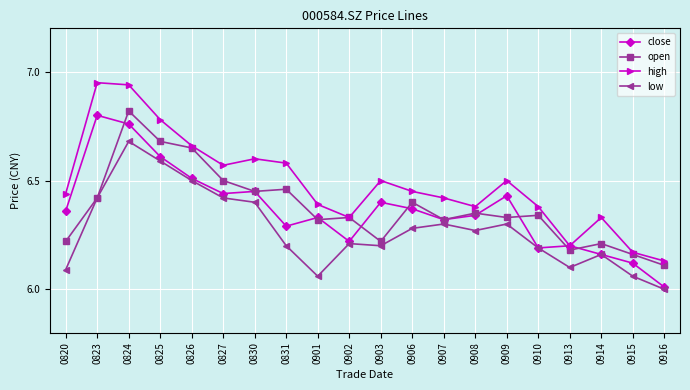

True or false: high and low cross at least once.

False